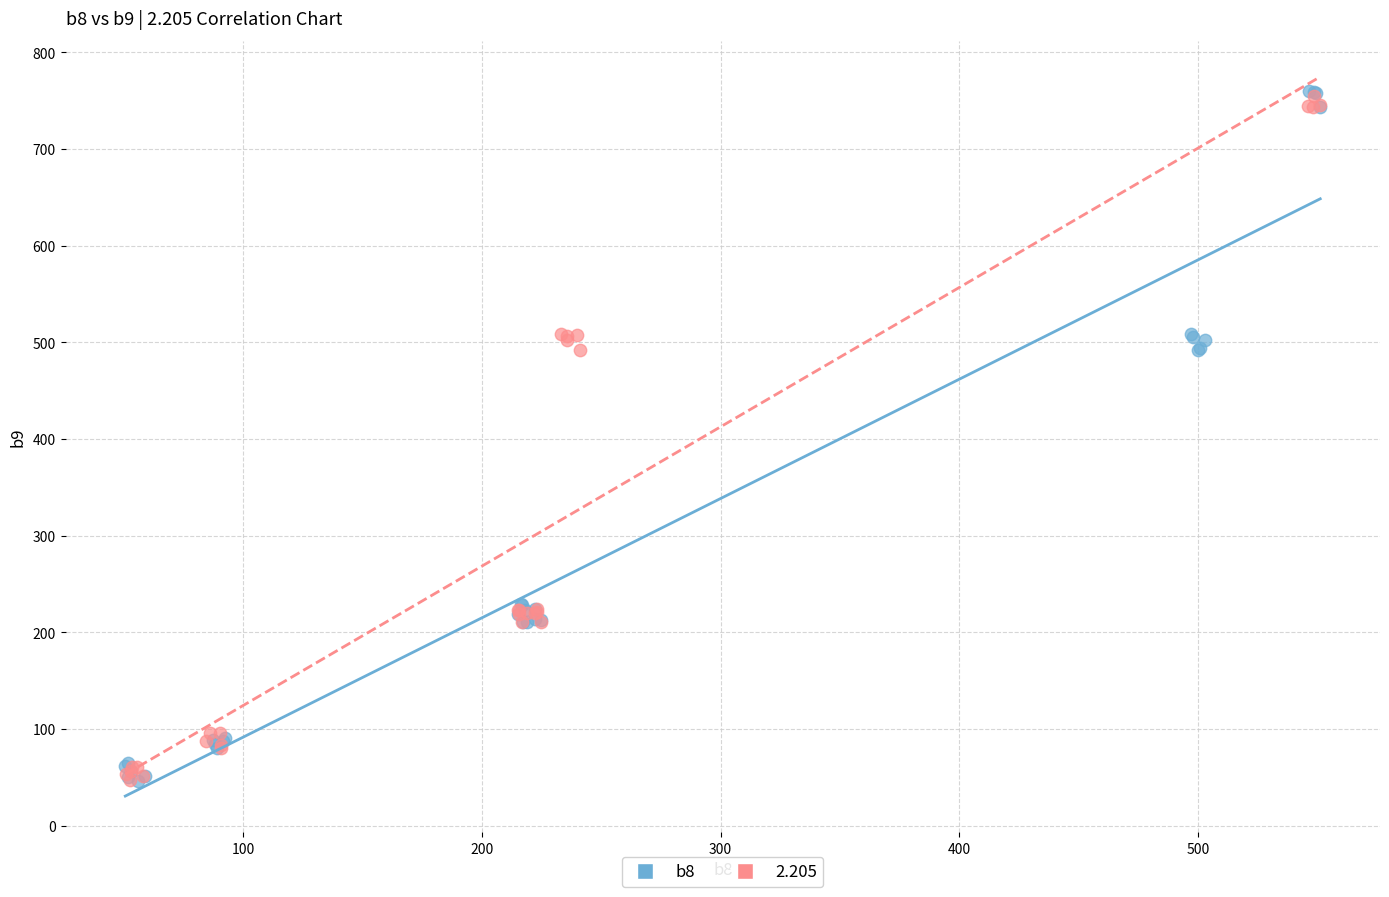

Which series has the widest spread of Y values?

b8